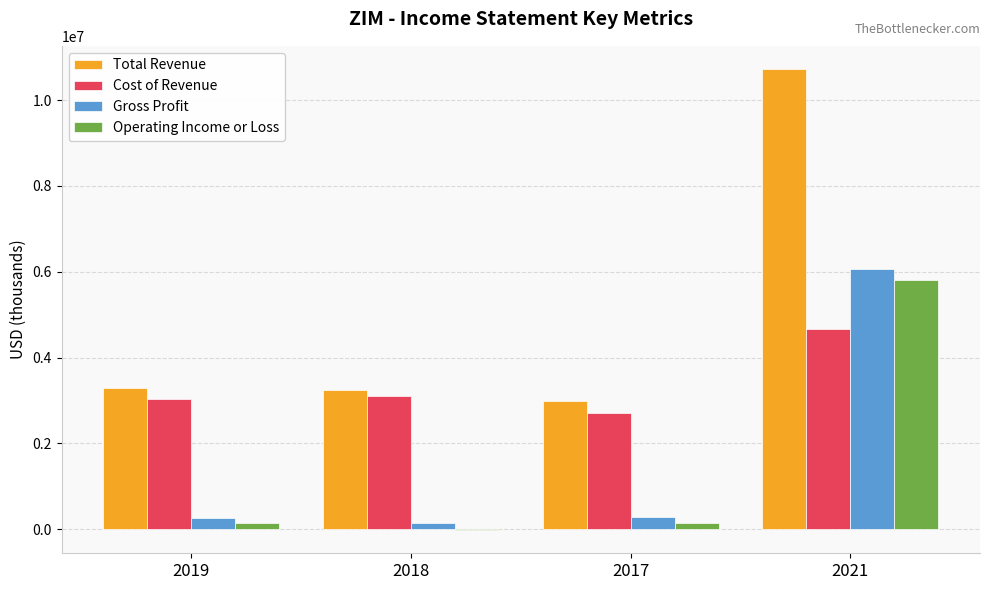

What is the sum of the Cost of Revenue values at 2017 and 2021?

7359500